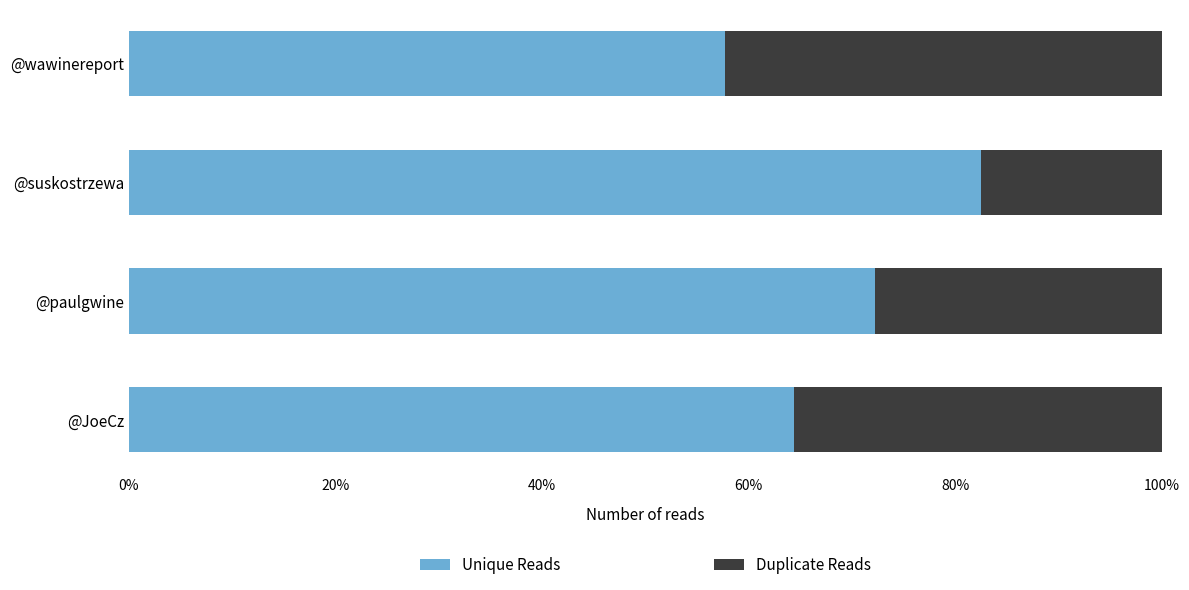

The Unique Reads series shows 128.5 at @paulgwine. True or false?

False